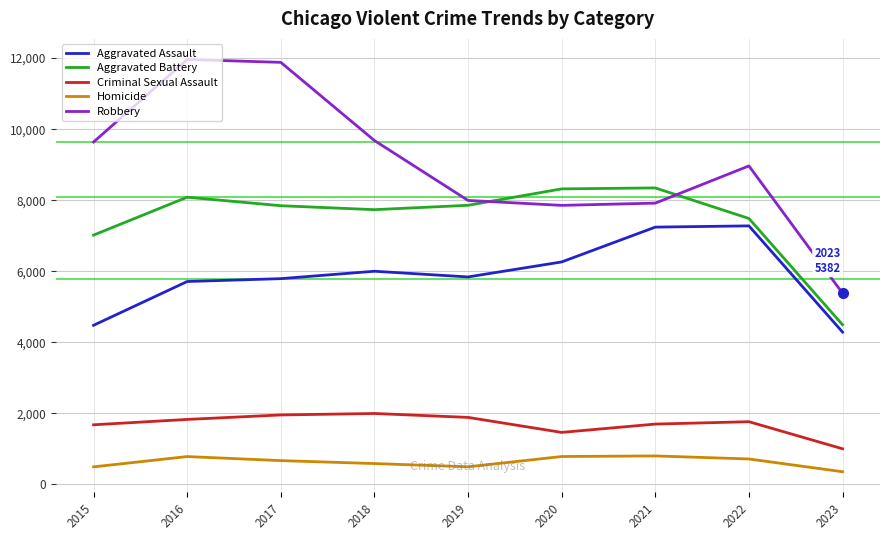

What is the lowest value of the Robbery series?

5382